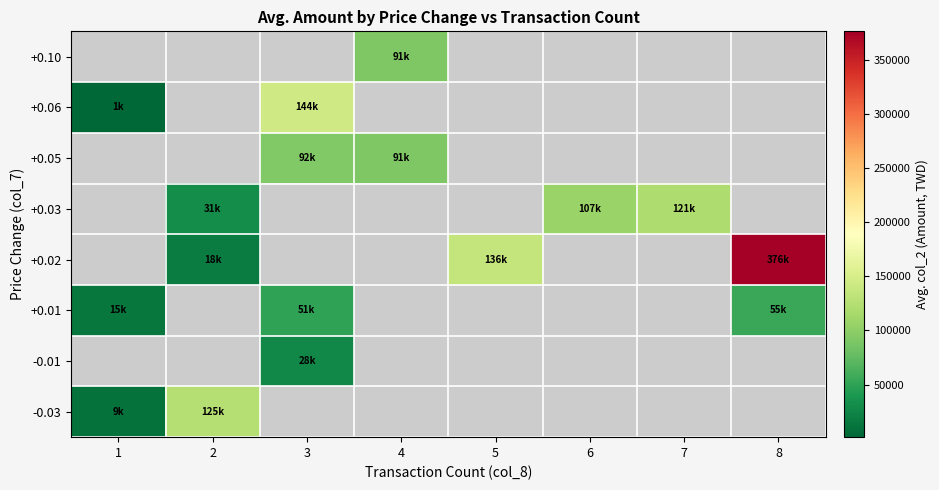

How many values in +0.10 are above zero?

1